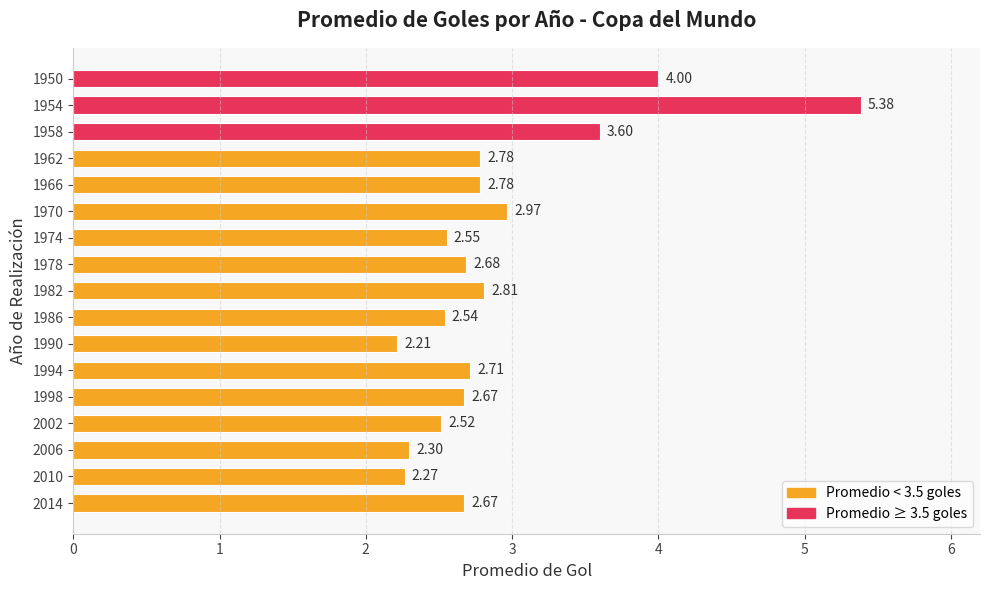

Between 1974 and 1966, which is larger?

1966